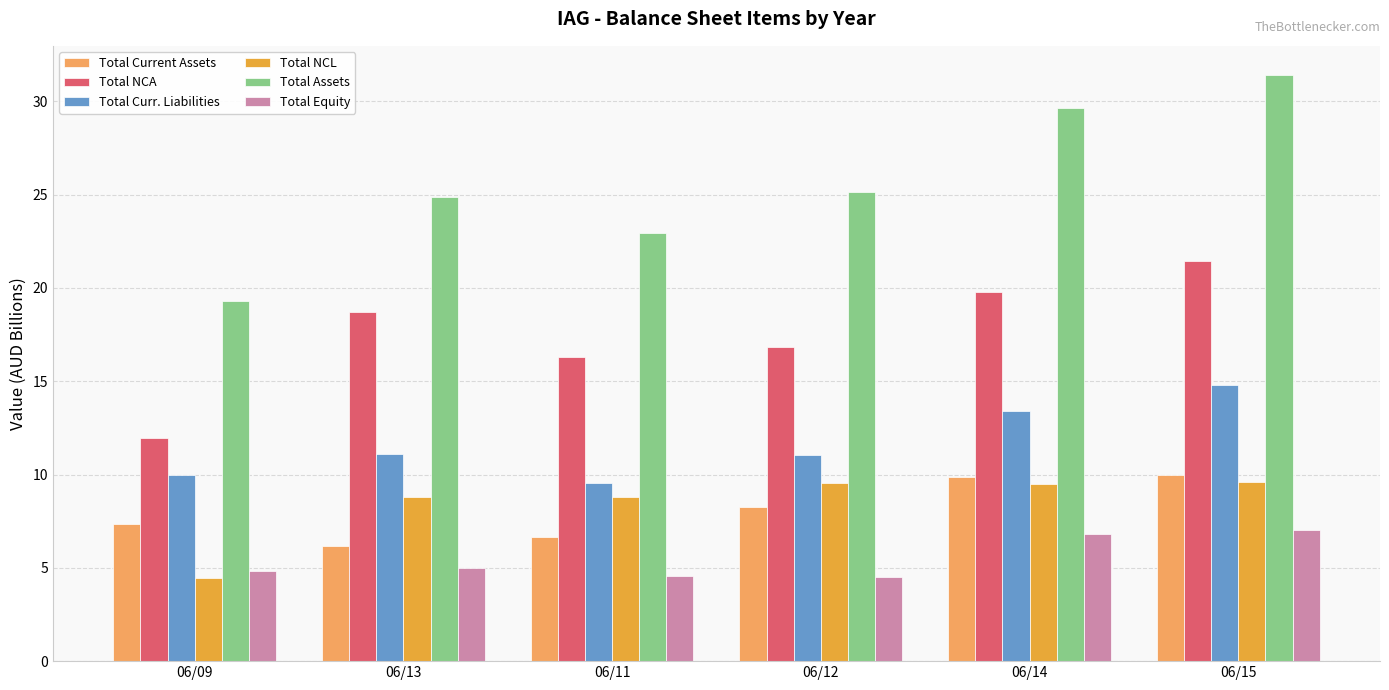

How many bars are there in total?

36